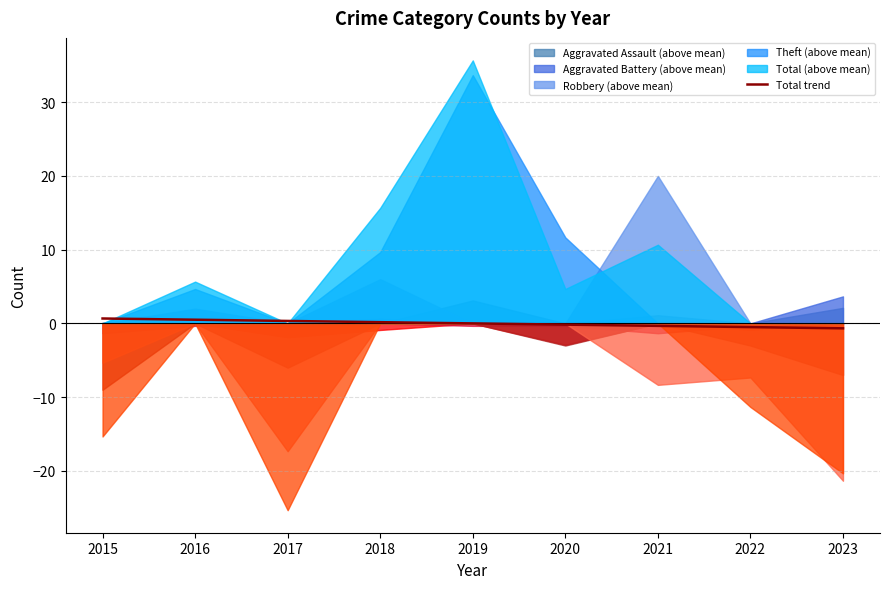

The Total trend series shows 0.3 at 2017. True or false?

True